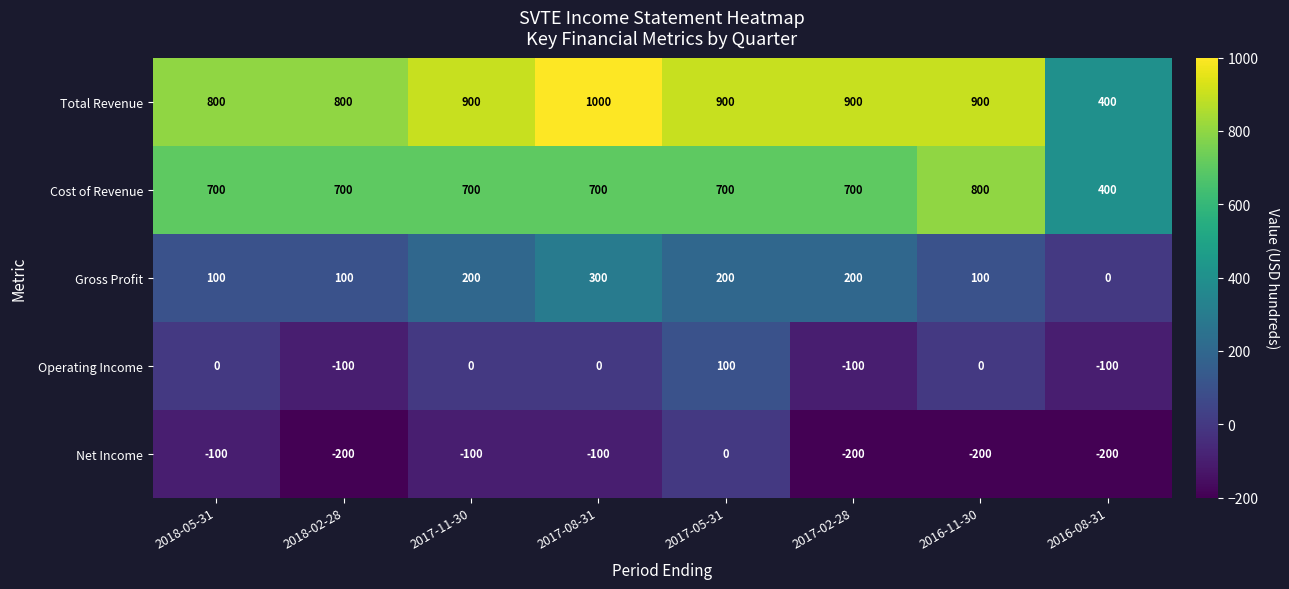

Is the value of Total Revenue at 2017-05-31 greater than the value of Gross Profit at 2017-05-31?

Yes